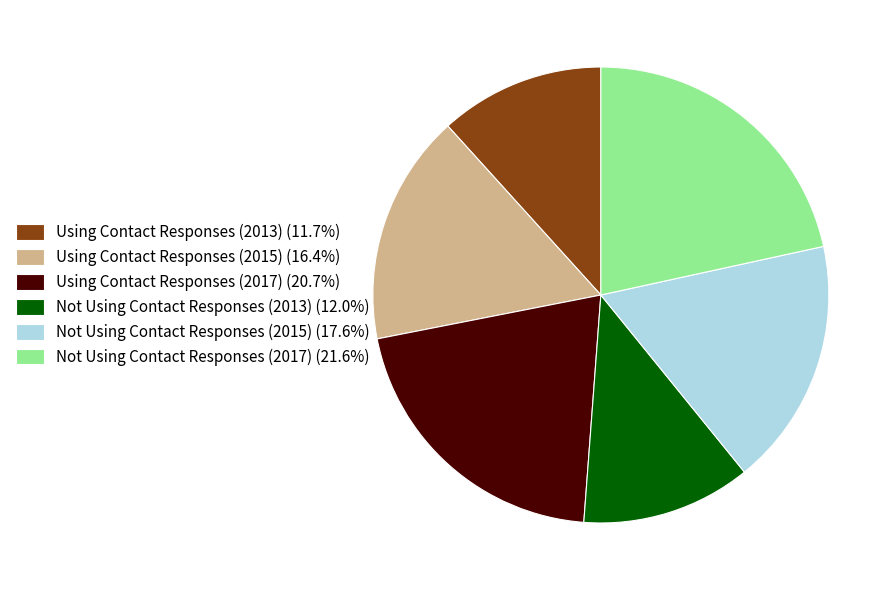

Does Not Using Contact Responses (2017) represent more than half of the total?

No